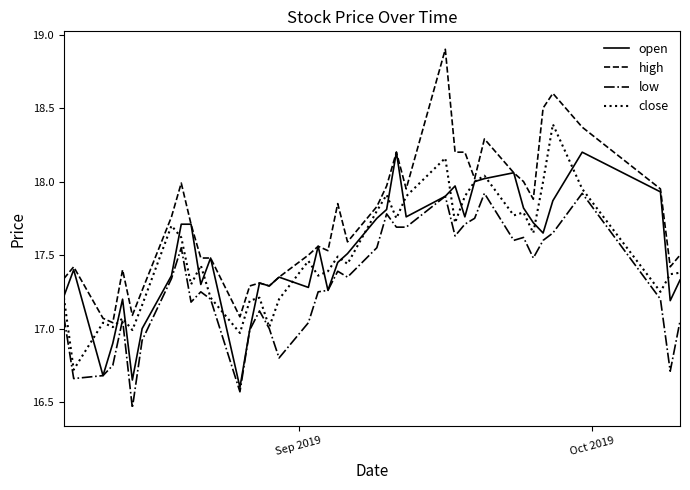

True or false: high and low cross at least once.

False